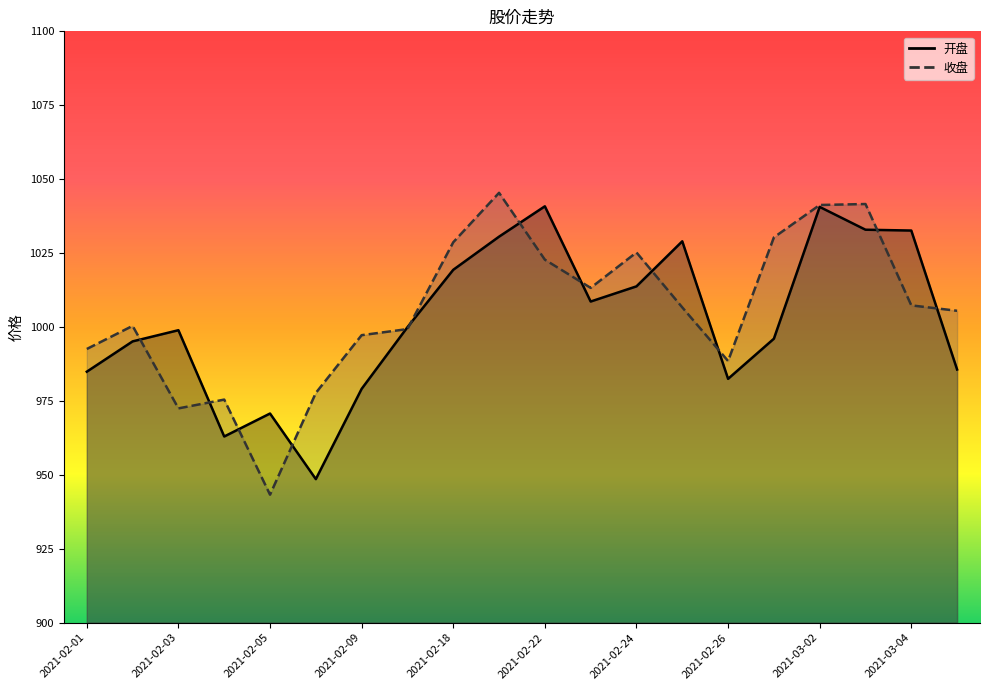

What is the greatest value displayed?

1045.4